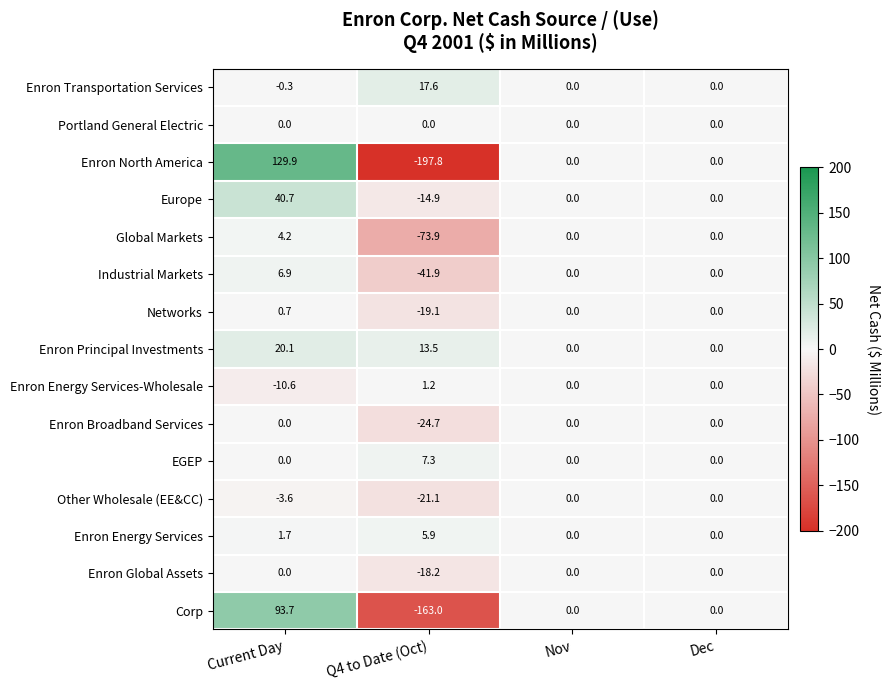

What is the sum of all Enron Broadband Services values?

-24.7